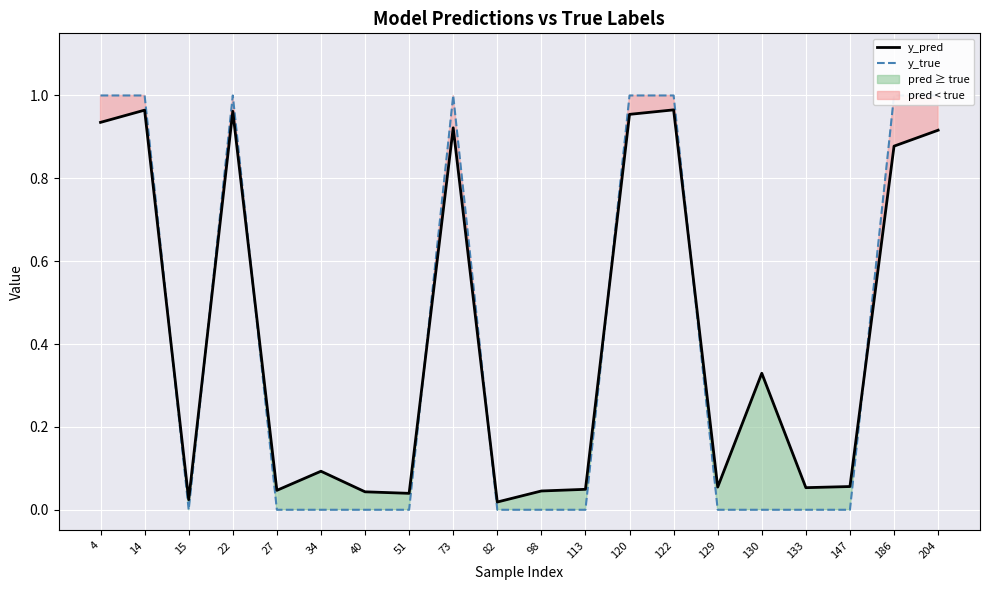

At which category does y_true reach its first local peak?

22